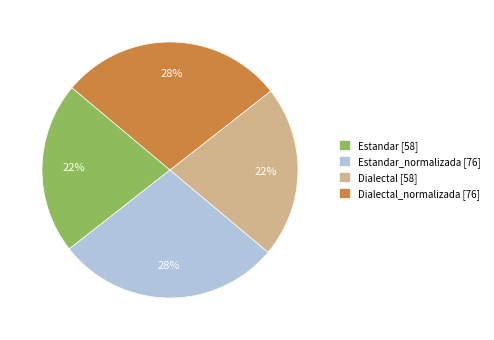

True or false: Dialectal_normalizada [76] accounts for 28% of the total.

True